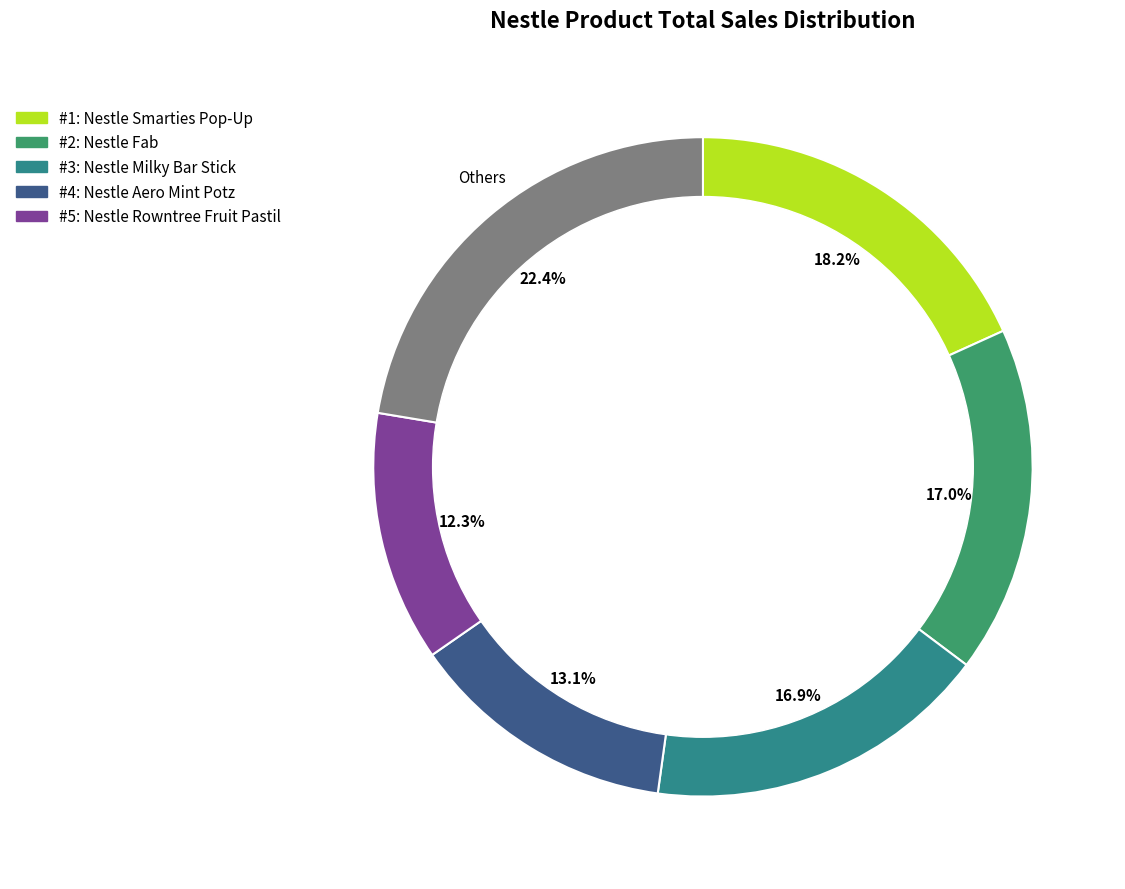

Is there any slice that represents more than half of the pie?

No